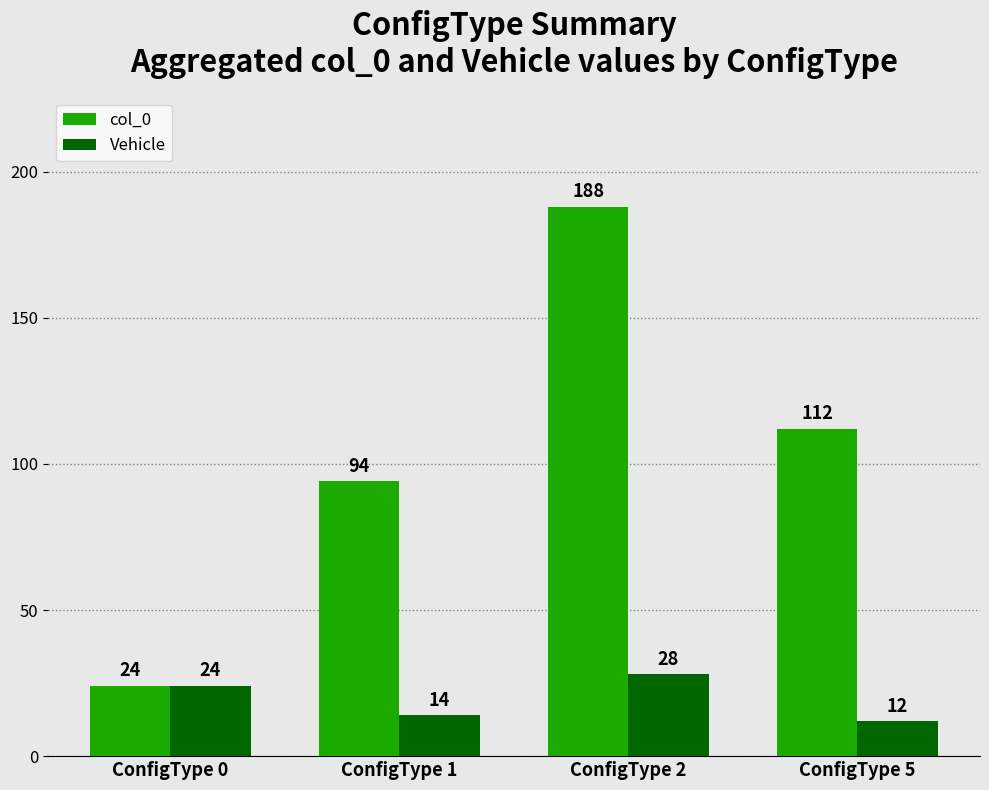

Rank the series by their average value, from lowest to highest.

Vehicle, col_0